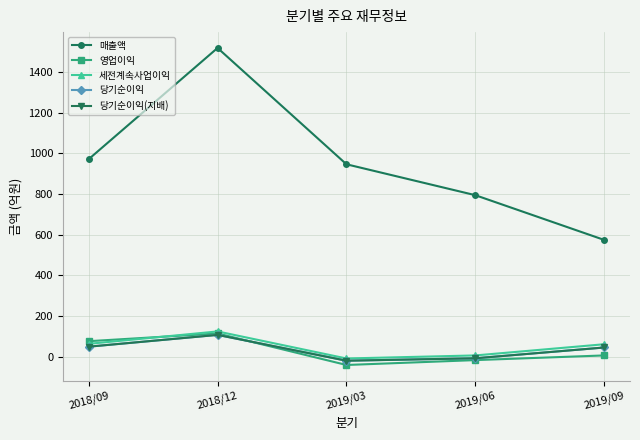

True or false: 당기순이익 and 당기순이익(지배) cross at least once.

False